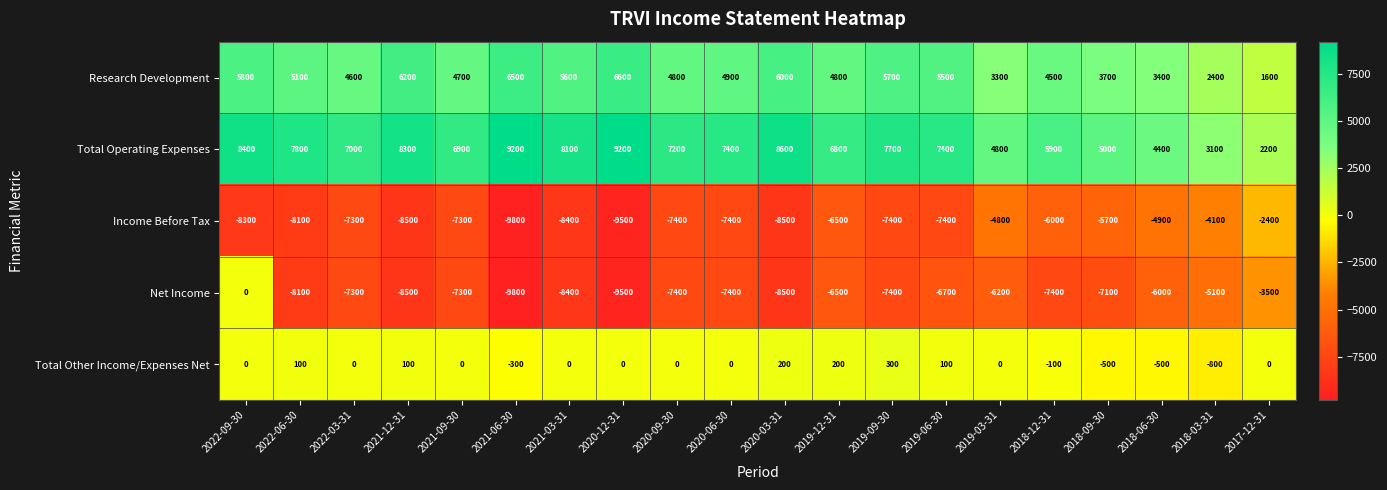

The Net Income series shows -8500 at 2021-12-31. True or false?

True